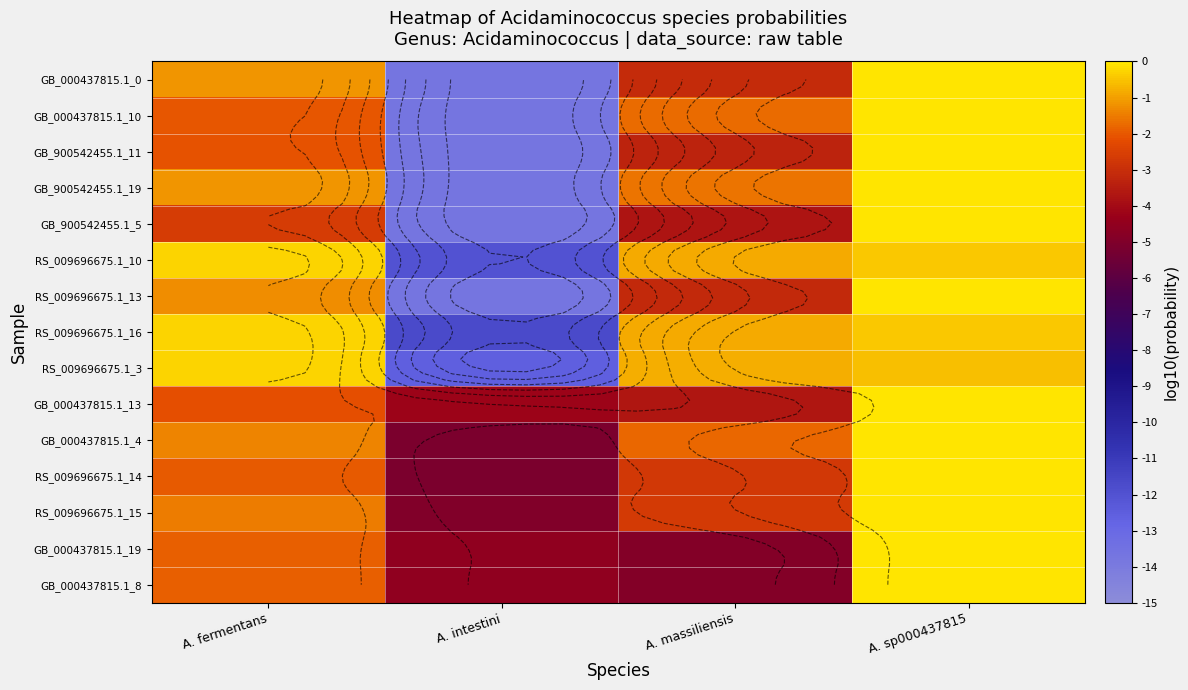

Is it true that GB_000437815.1_19 equals -1.1 at A. massiliensis?

False